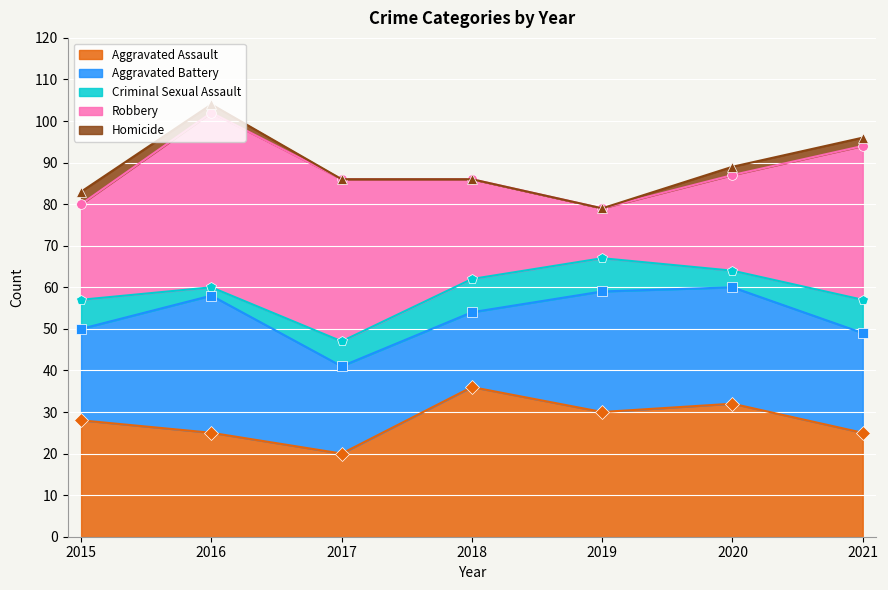

True or false: Criminal Sexual Assault has more than 1 points higher than both neighbors.

False